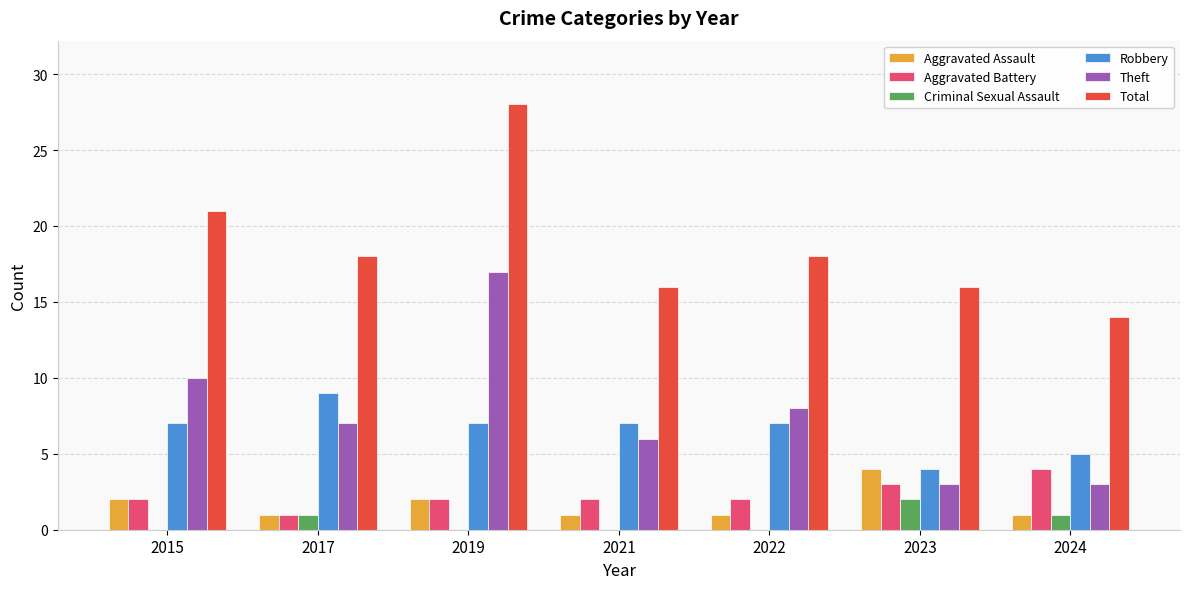

Reading left to right, what are all the values shown in this chart?

Aggravated Assault: 2015=2	2017=1	2019=2	2021=1	2022=1	2023=4	2024=1
Aggravated Battery: 2015=2	2017=1	2019=2	2021=2	2022=2	2023=3	2024=4
Criminal Sexual Assault: 2015=0	2017=1	2019=0	2021=0	2022=0	2023=2	2024=1
Robbery: 2015=7	2017=9	2019=7	2021=7	2022=7	2023=4	2024=5
Theft: 2015=10	2017=7	2019=17	2021=6	2022=8	2023=3	2024=3
Total: 2015=21	2017=18	2019=28	2021=16	2022=18	2023=16	2024=14